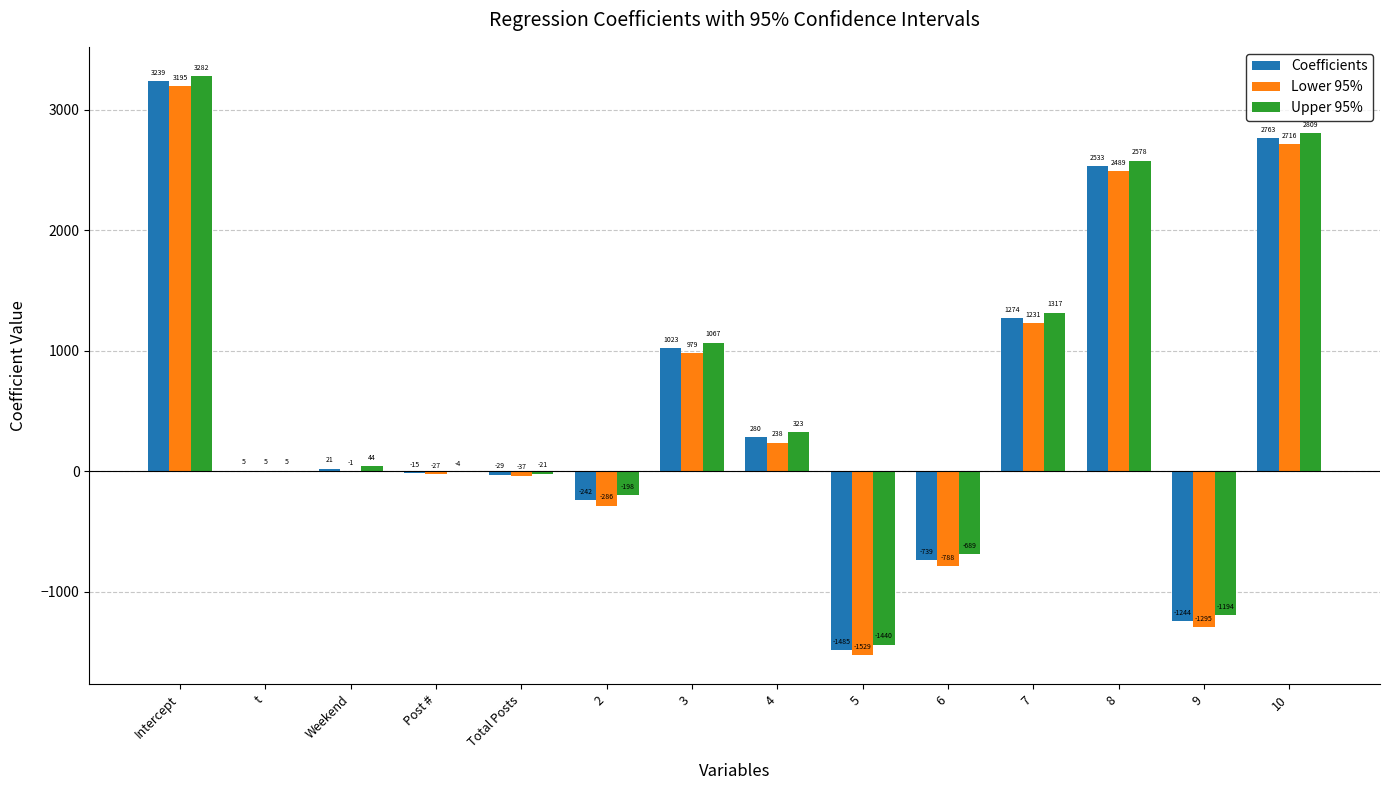

How many data points in Lower 95% are above 4?

7